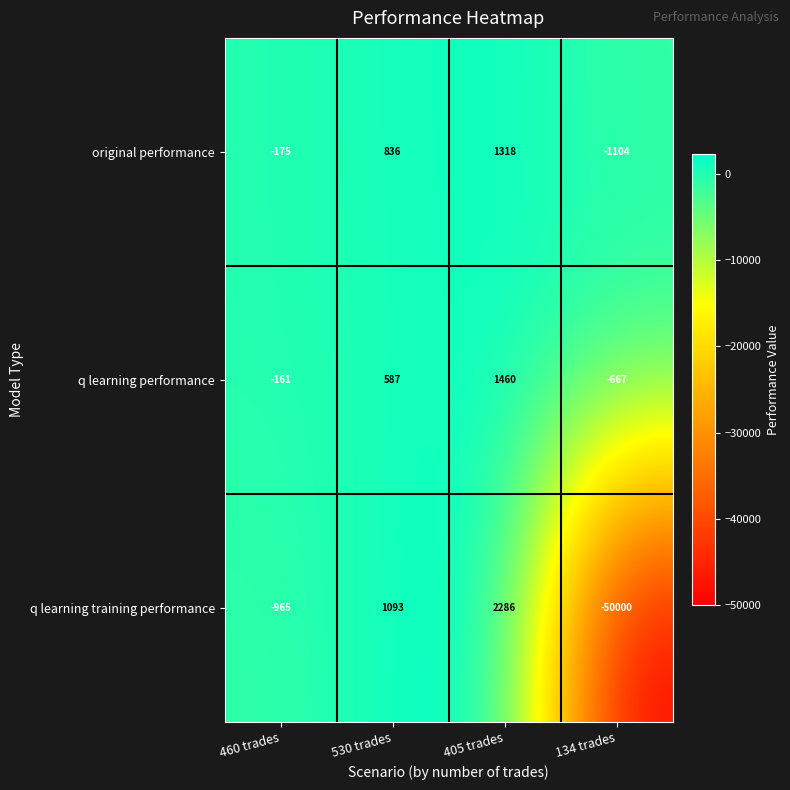

Which series has the largest total across all categories?

q learning performance